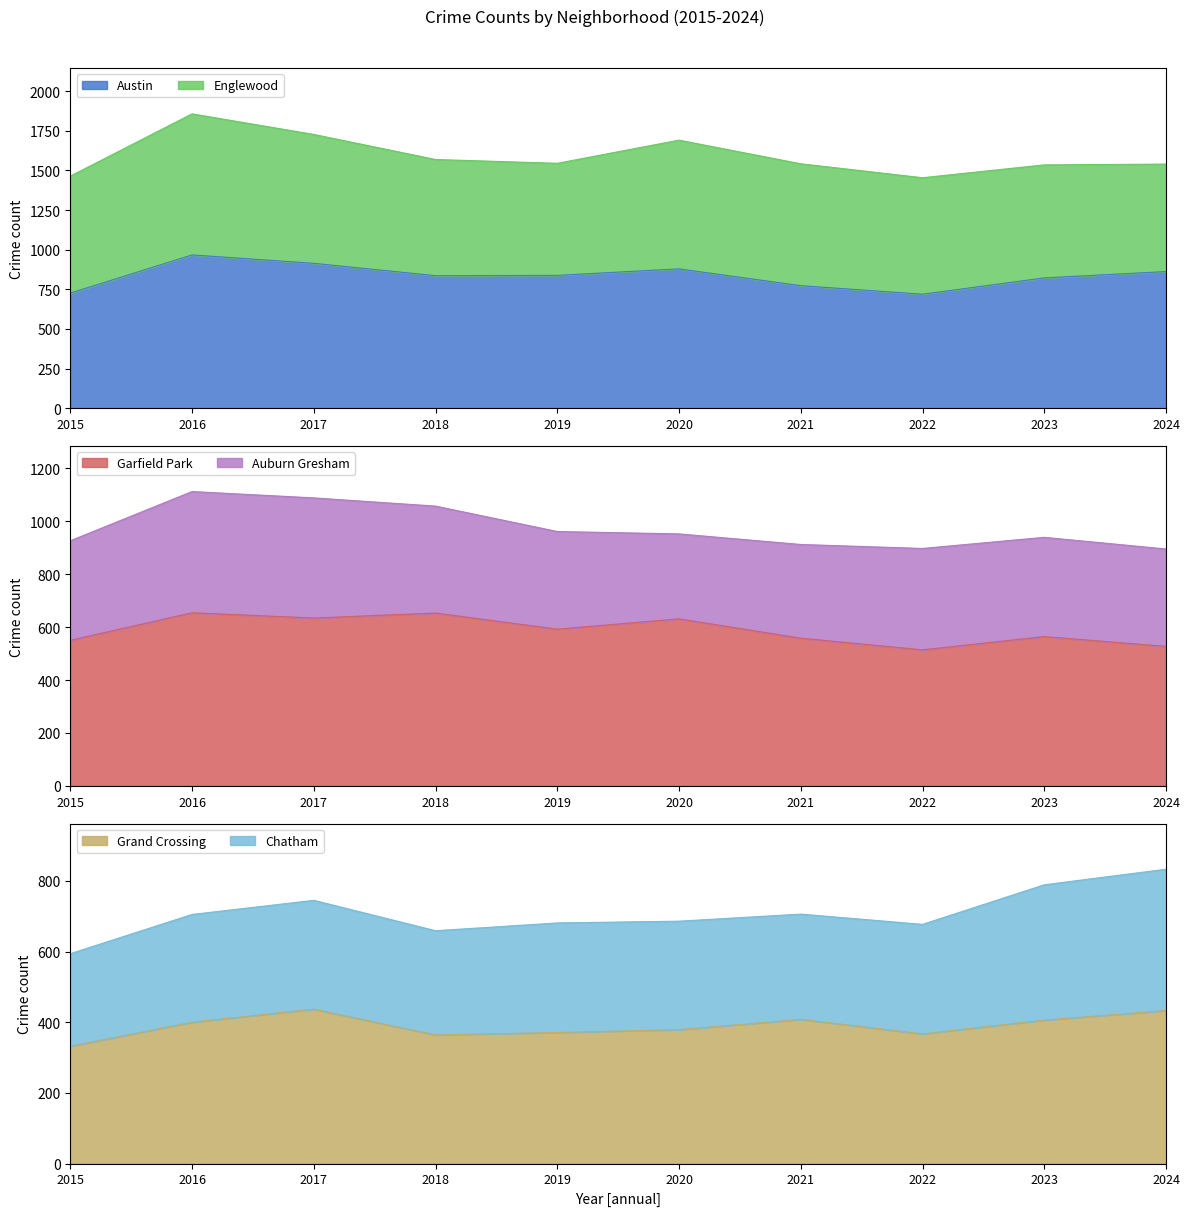

True or false: Garfield Park and Grand Crossing intersect in this chart.

False